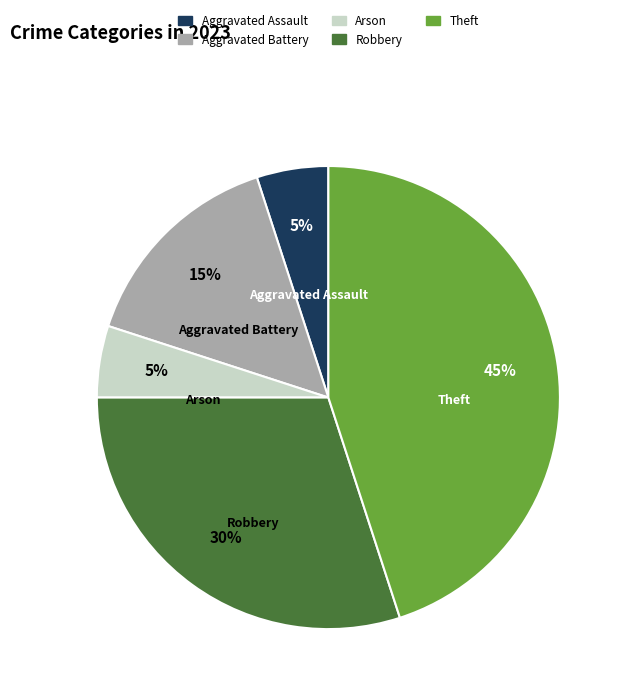

Do Aggravated Battery and Aggravated Assault together represent more than half of the pie?

No